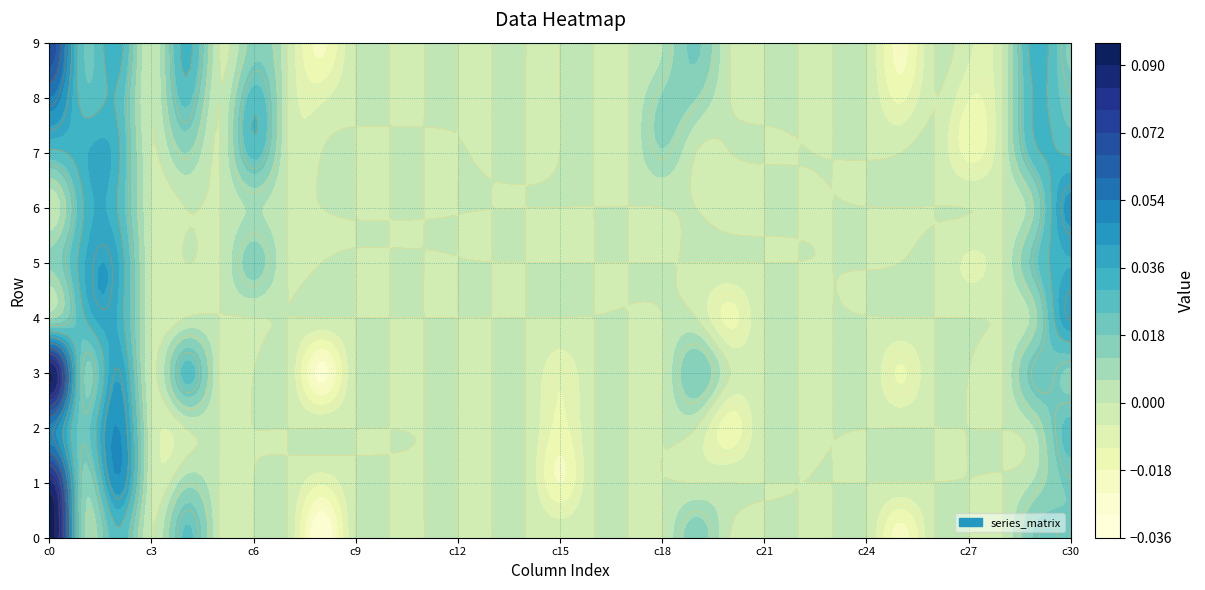

Reading left to right, list all the values displayed in this chart.

0: 0.1	0.0	0.0	0.0	0.0	0.0	0.0	0.0	-0.0	0.0	0.0	0.0	0.0	0.0	0.0	-0.0	0.0	0.0	0.0	0.0	0.0	0.0	0.0	0.0	0.0	-0.0	0.0	0.0	0.0	0.0	0.0
1: 0.1	0.0	0.0	0.0	0.0	0.0	0.0	0.0	-0.0	0.0	0.0	0.0	0.0	0.0	0.0	-0.0	0.0	0.0	0.0	0.0	0.0	0.0	0.0	0.0	0.0	0.0	0.0	0.0	0.0	0.0	0.0
2: 0.1	0.0	0.0	0.0	0.0	0.0	0.0	0.0	0.0	0.0	0.0	0.0	0.0	0.0	0.0	-0.0	0.0	0.0	0.0	0.0	-0.0	0.0	0.0	0.0	0.0	0.0	0.0	0.0	0.0	0.0	0.0
3: 0.1	0.0	0.0	0.0	0.0	0.0	0.0	0.0	-0.0	0.0	0.0	0.0	0.0	0.0	0.0	-0.0	0.0	0.0	0.0	0.0	0.0	0.0	0.0	0.0	0.0	-0.0	0.0	0.0	0.0	0.0	0.0
4: 0.0	0.0	0.0	0.0	0.0	0.0	0.0	0.0	0.0	0.0	0.0	0.0	0.0	0.0	0.0	0.0	0.0	0.0	0.0	0.0	-0.0	0.0	0.0	0.0	0.0	0.0	0.0	0.0	0.0	0.0	0.0
5: 0.0	0.0	0.0	0.0	0.0	0.0	0.0	0.0	0.0	0.0	0.0	0.0	0.0	0.0	0.0	0.0	0.0	0.0	0.0	0.0	0.0	0.0	0.0	0.0	0.0	0.0	0.0	-0.0	0.0	0.0	0.0
6: 0.0	0.0	0.0	0.0	0.0	0.0	0.0	0.0	0.0	0.0	0.0	0.0	0.0	0.0	0.0	0.0	0.0	0.0	0.0	0.0	-0.0	0.0	0.0	0.0	0.0	0.0	0.0	0.0	0.0	0.0	0.0
7: 0.0	0.0	0.0	0.0	0.0	0.0	0.0	0.0	0.0	0.0	0.0	0.0	0.0	0.0	0.0	0.0	0.0	0.0	0.0	0.0	0.0	0.0	0.0	0.0	0.0	0.0	0.0	-0.0	0.0	0.0	0.0
8: 0.1	0.0	0.0	0.0	0.0	0.0	0.0	0.0	-0.0	0.0	0.0	0.0	0.0	0.0	0.0	0.0	0.0	0.0	0.0	0.0	0.0	0.0	0.0	0.0	0.0	-0.0	0.0	-0.0	0.0	0.0	0.0
9: 0.1	0.0	0.0	0.0	0.0	0.0	0.0	0.0	-0.0	0.0	0.0	0.0	0.0	0.0	0.0	0.0	0.0	0.0	0.0	0.0	0.0	0.0	0.0	0.0	0.0	-0.0	0.0	-0.0	0.0	0.0	0.0